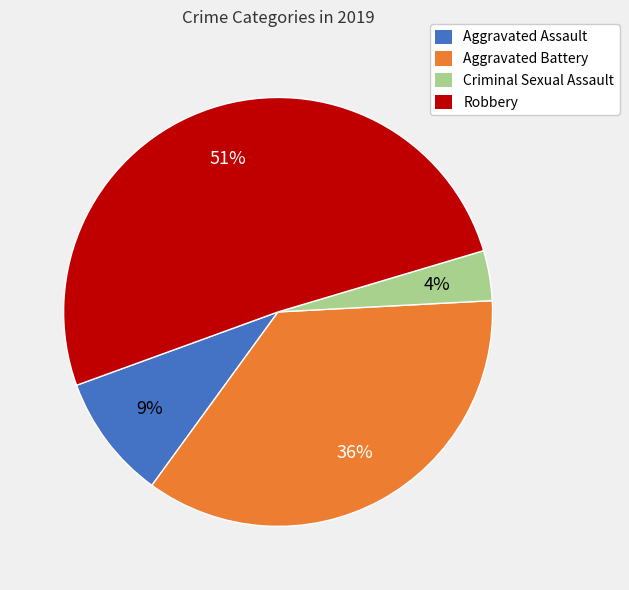

To the nearest percent, what is the difference between the Criminal Sexual Assault and Robbery slice percentages?

47%